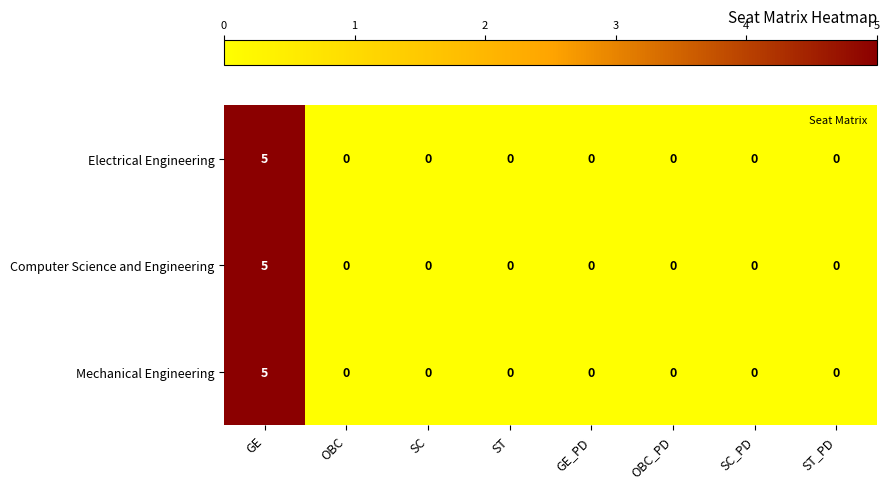

Is it true that Computer Science and Engineering equals 2 at SC_PD?

False